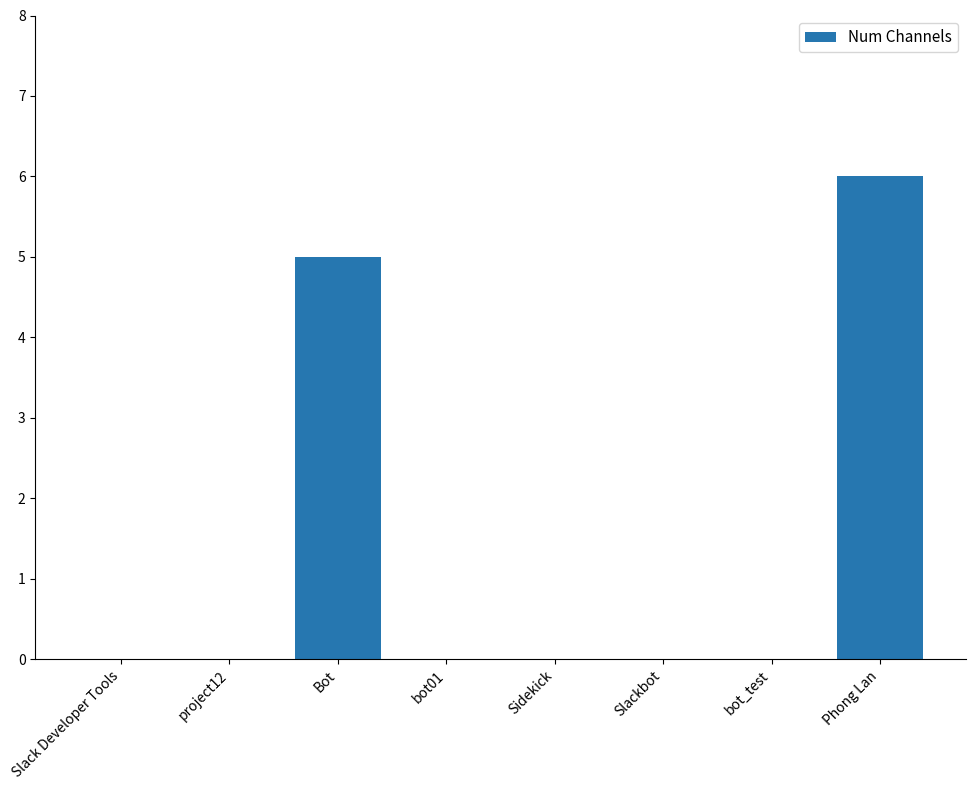

Reading right to left, what are all the values shown in this chart?

6	0	0	0	0	5	0	0